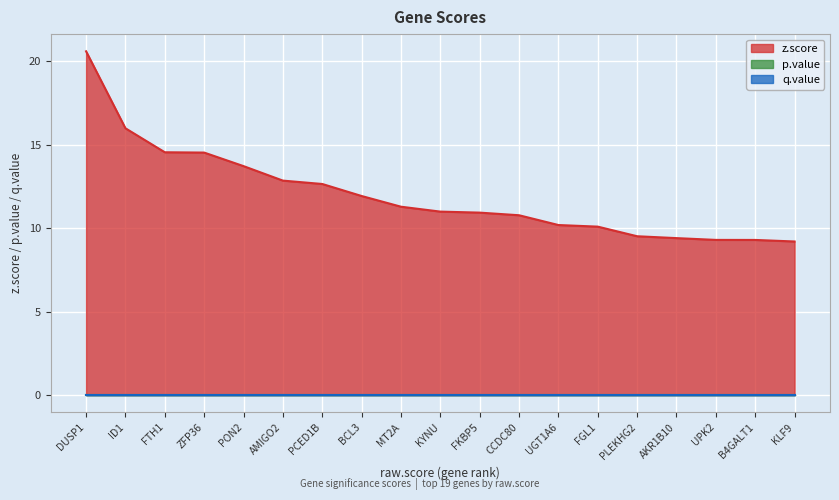

Which has a higher value, PLEKHG2 or AKR1B10?

PLEKHG2